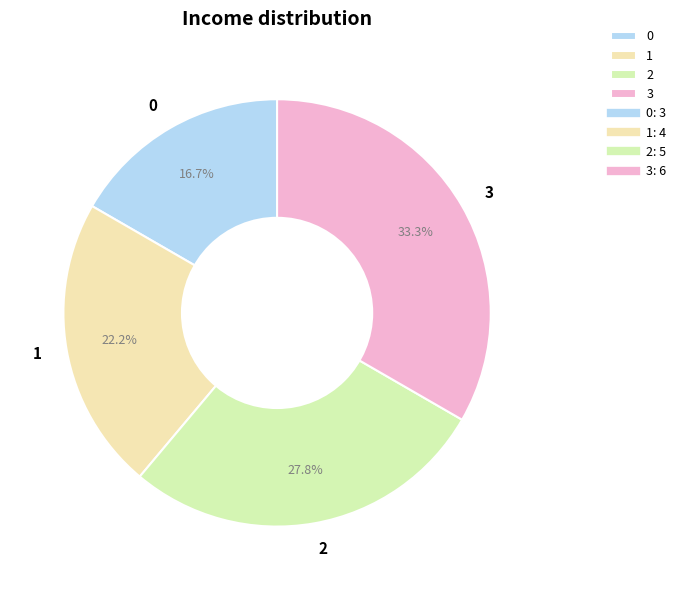

Rank the categories by value from lowest to highest.

0, 1, 2, 3